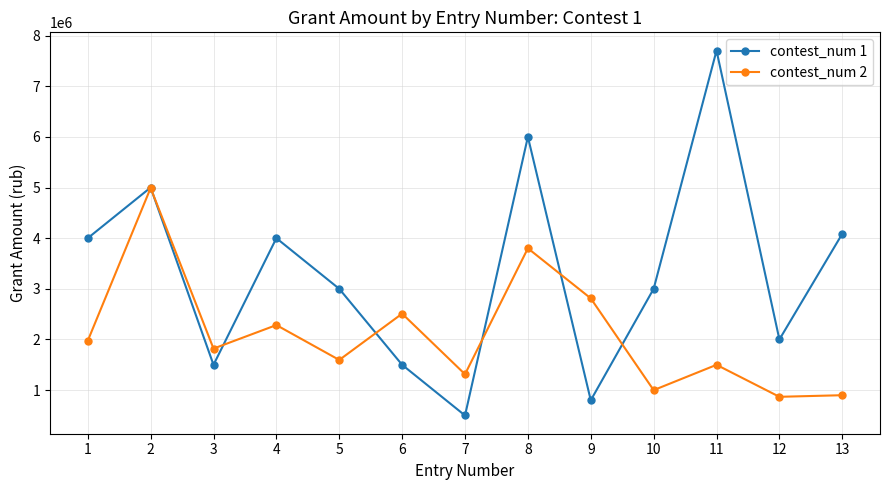

How many intersections are there between contest_num 2 and contest_num 1?

6